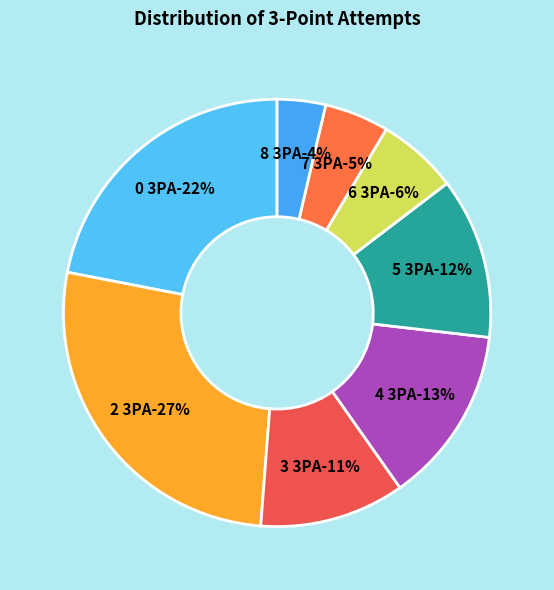

What percentage do 6 3PA and 2 3PA together represent?

32.9%